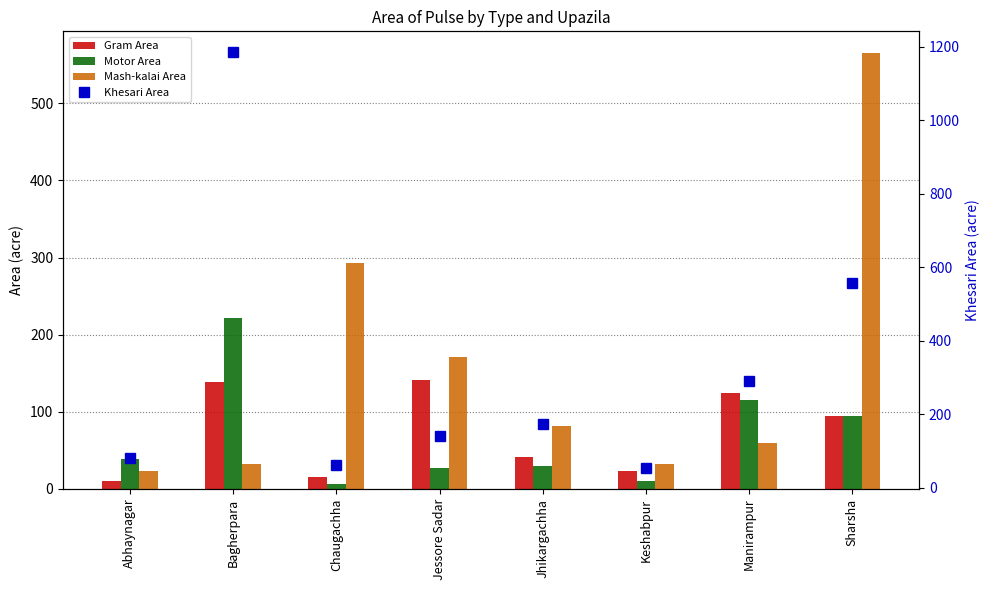

Rank the categories by Khesari Area value from highest to lowest.

Bagherpara, Sharsha, Manirampur, Jhikargachha, Jessore Sadar, Abhaynagar, Chaugachha, Keshabpur